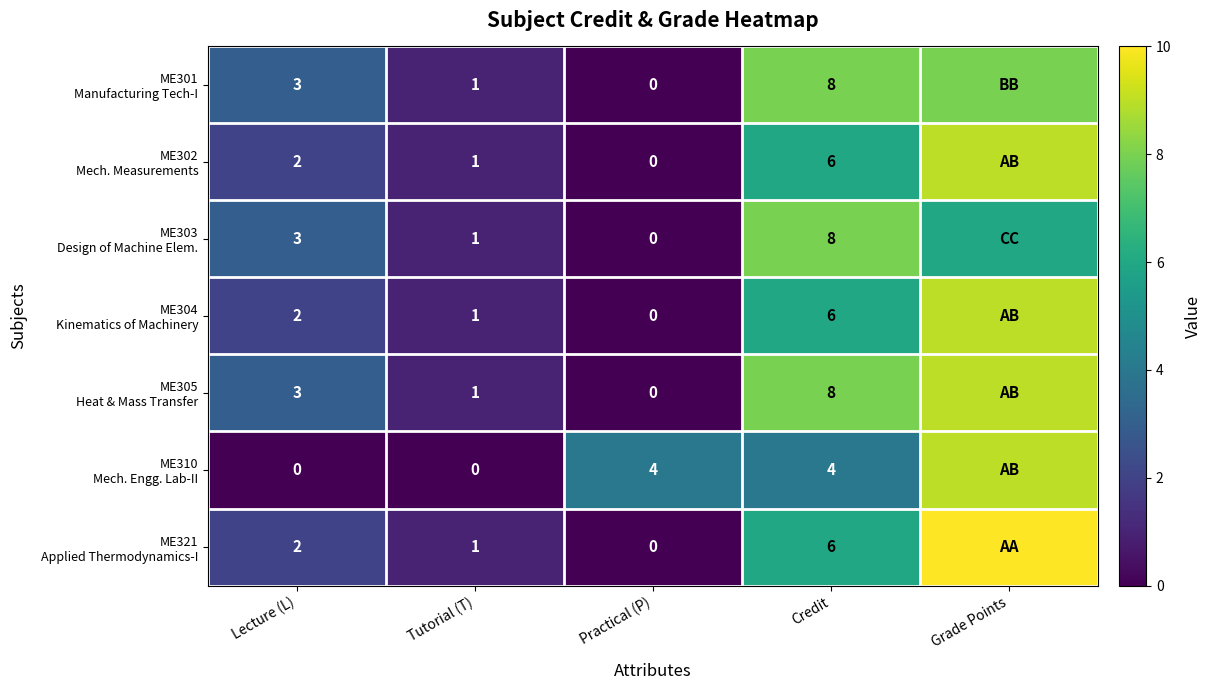

What is the difference between the highest and lowest values at Credit?

4